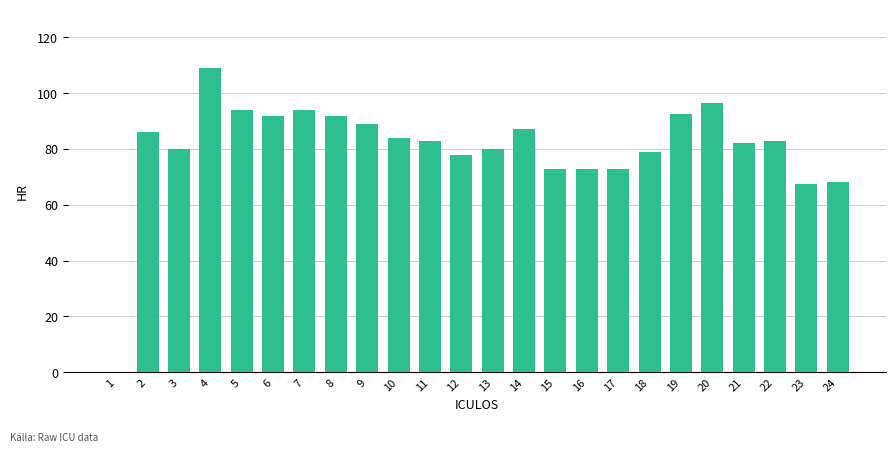

What is the sum of all values?

1935.5